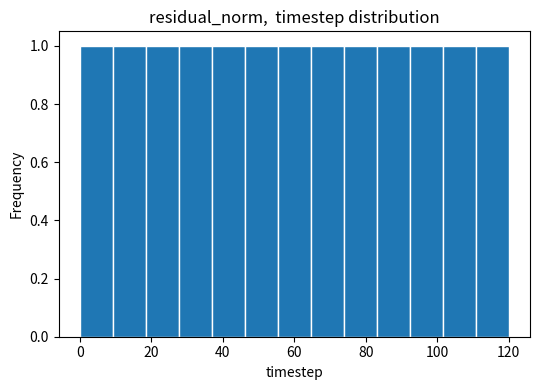

Reading left to right, list every bar in this chart as the range it spans on the x-axis followed by its height. Neither the bar edges nor the heights are printed on the chart, so give them approximately, as read against the axes.

0 to 10: 1
10 to 18: 1
18 to 28: 1
28 to 36: 1
36 to 46: 1
46 to 56: 1
56 to 64: 1
64 to 74: 1
74 to 84: 1
84 to 92: 1
92 to 102: 1
102 to 110: 1
110 to 120: 1